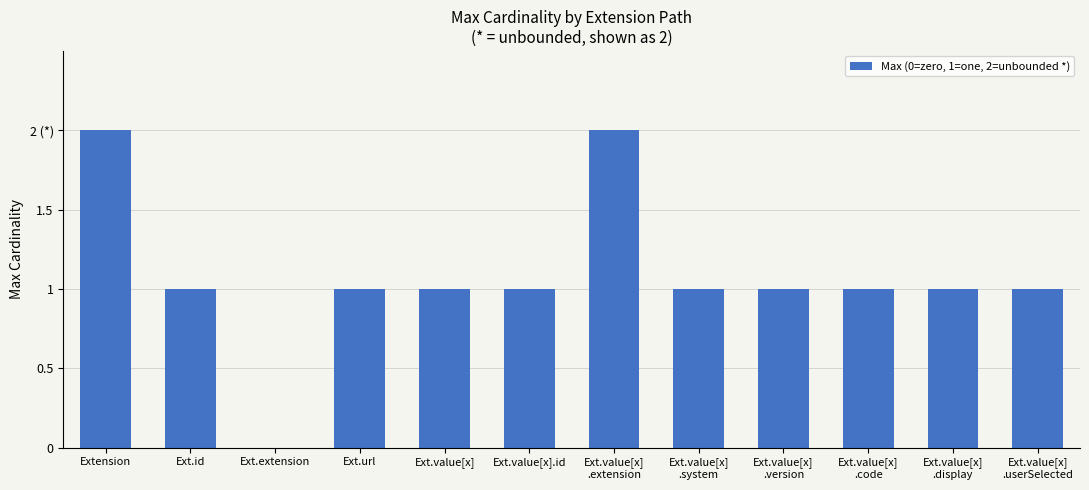

Are the bars horizontal?

No